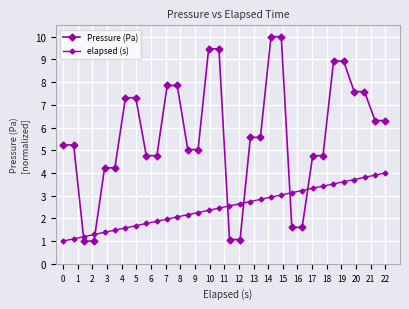

At how many categories does at least one series exceed 7?

12